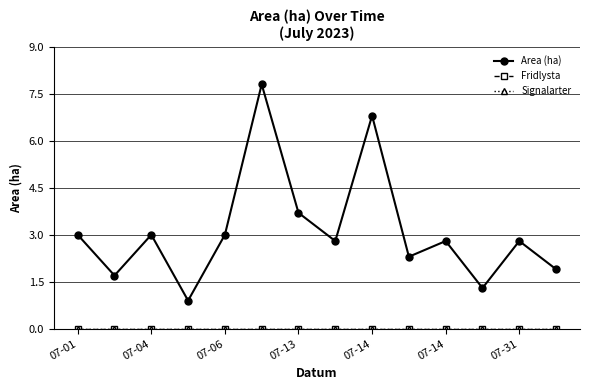

Which category has the highest value in the Fridlysta series?

07-01